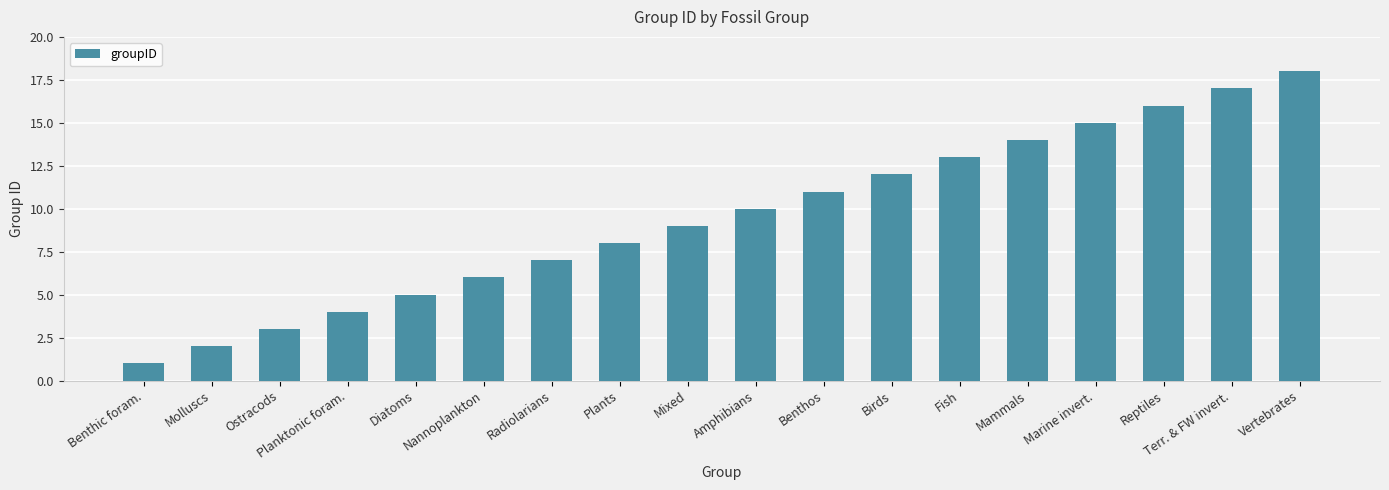

Which has a higher value, Planktonic foram. or Mixed?

Mixed